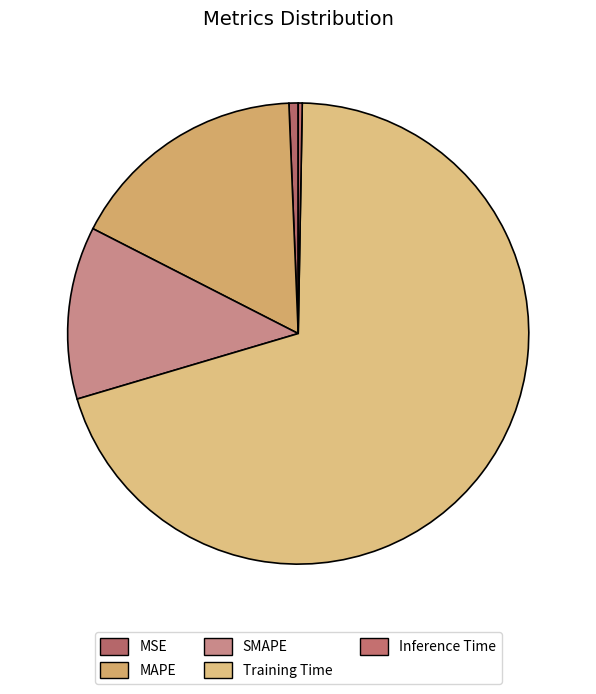

Which category has the smallest portion of the pie?

Inference Time